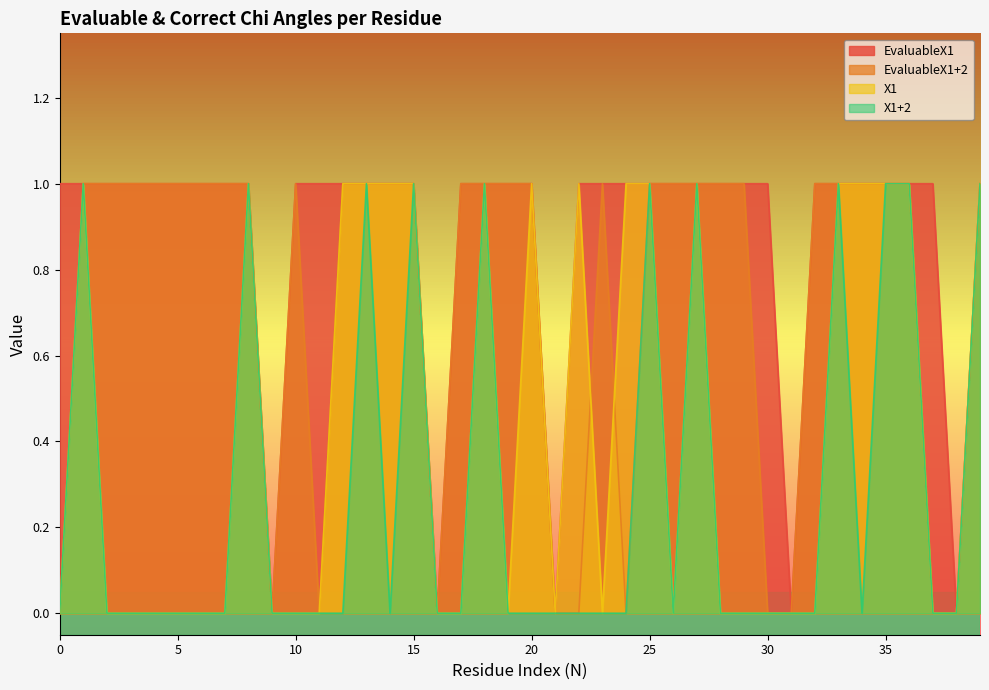

What is the difference between the X1 values at 12 and 10?

1